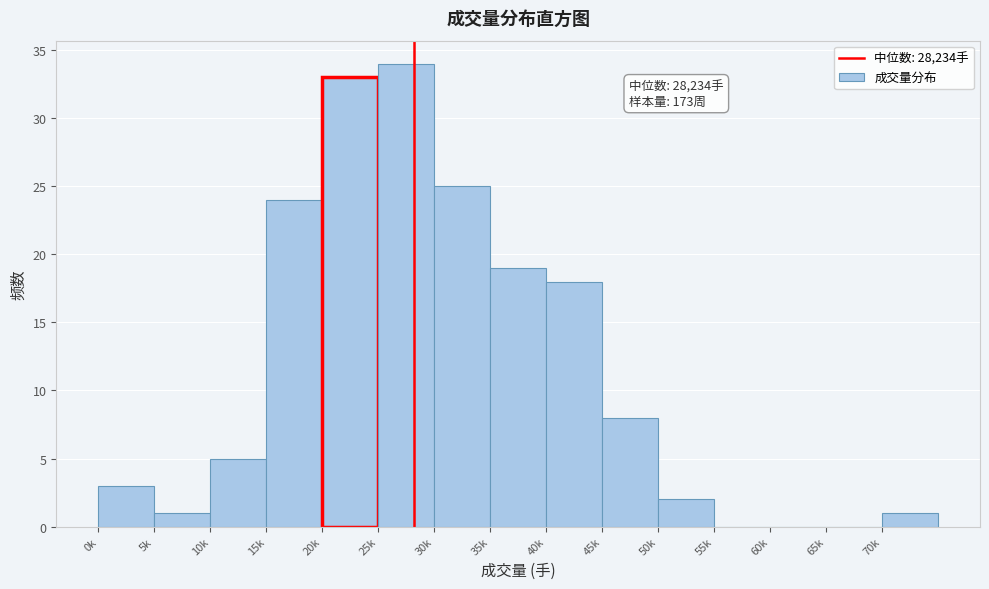

Reading left to right, what are all the values shown in this chart?

0k=3	5k=1	10k=5	15k=24	20k=33	25k=34	30k=25	35k=19	40k=18	45k=8	50k=2	55k=0	60k=0	65k=0	70k=1